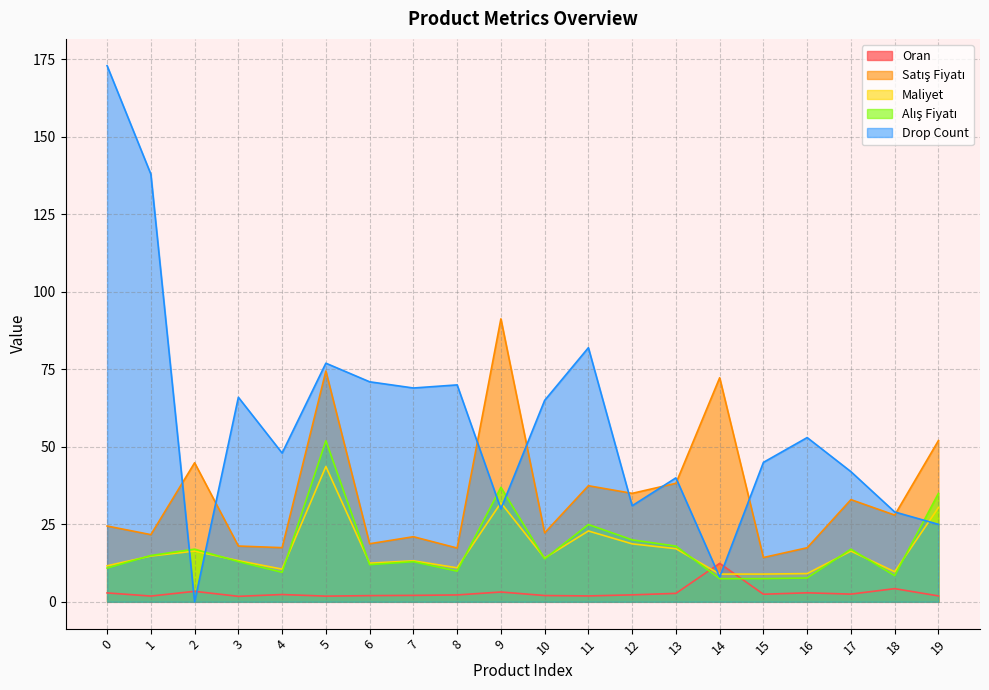

Which series ends up on top after the final intersection of Alış Fiyatı and Drop Count?

Alış Fiyatı